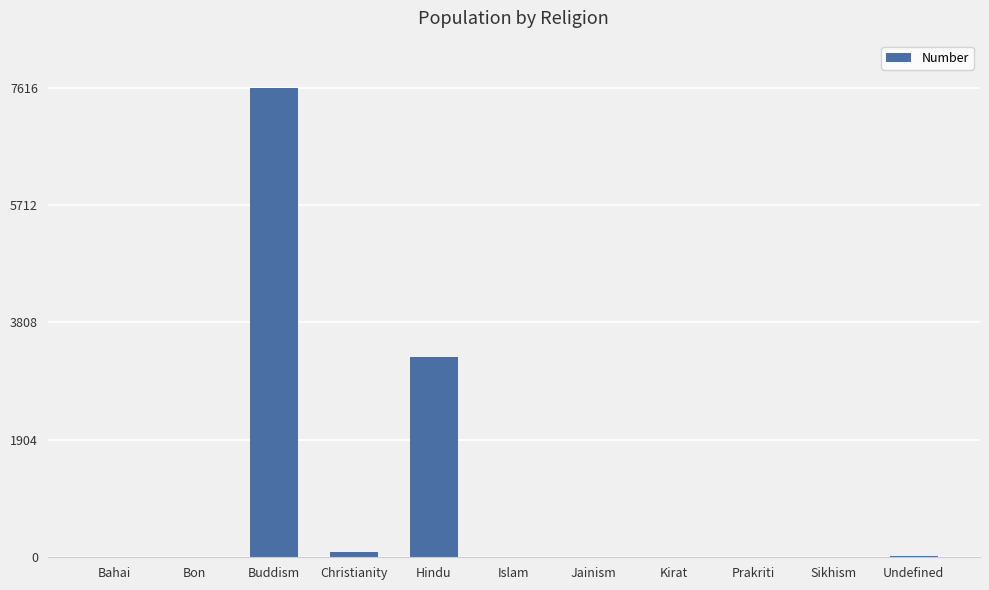

How many data points does each series have?

11